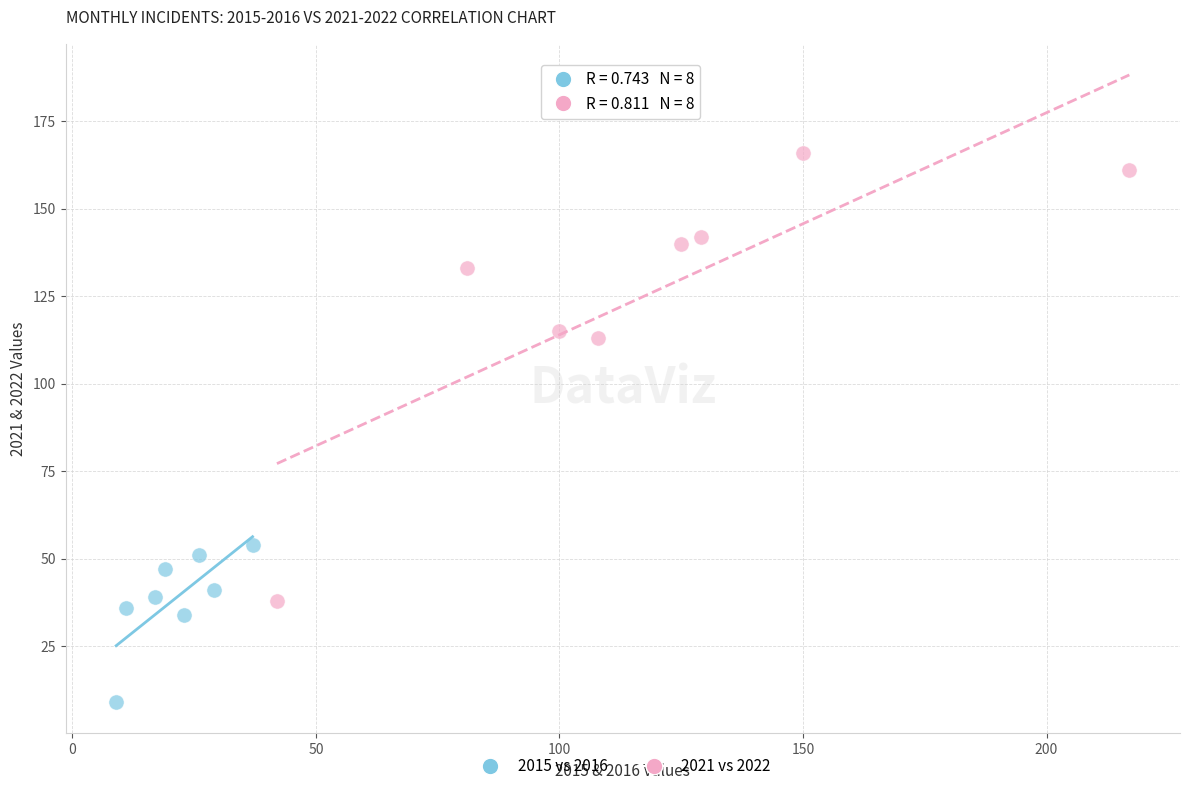

Which series reaches the maximum Y coordinate?

2021 vs 2022